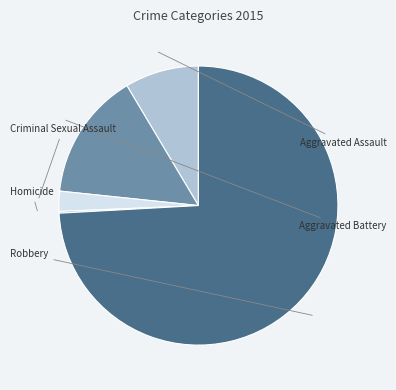

Is there any slice that represents more than half of the pie?

Yes